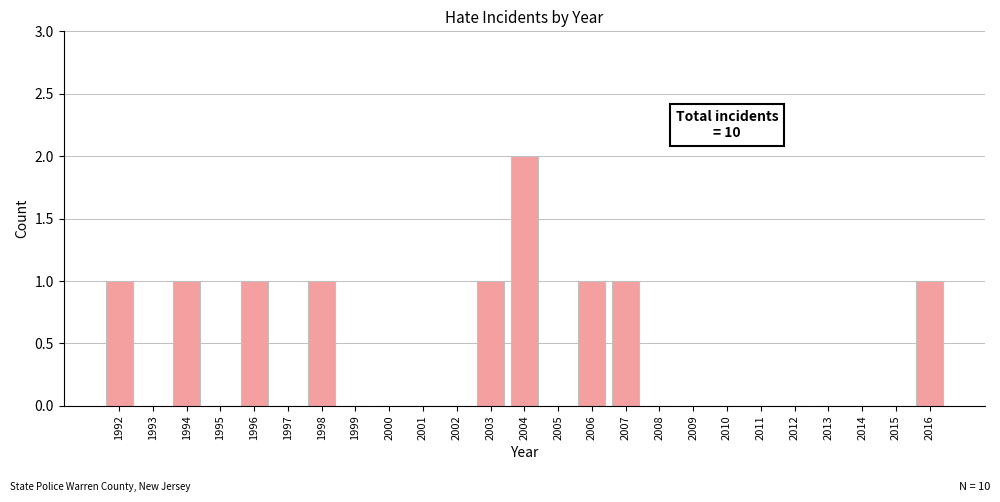

Reading left to right, what are all the values shown in this chart?

1992=1	1993=0	1994=1	1995=0	1996=1	1997=0	1998=1	1999=0	2000=0	2001=0	2002=0	2003=1	2004=2	2005=0	2006=1	2007=1	2008=0	2009=0	2010=0	2011=0	2012=0	2013=0	2014=0	2015=0	2016=1